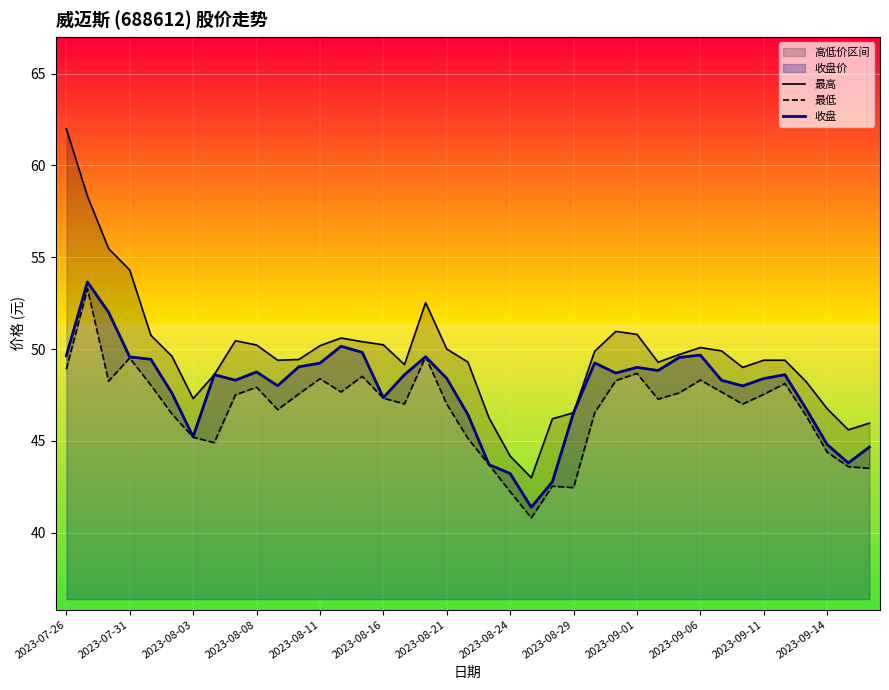

Which series has the largest total across all categories?

最高